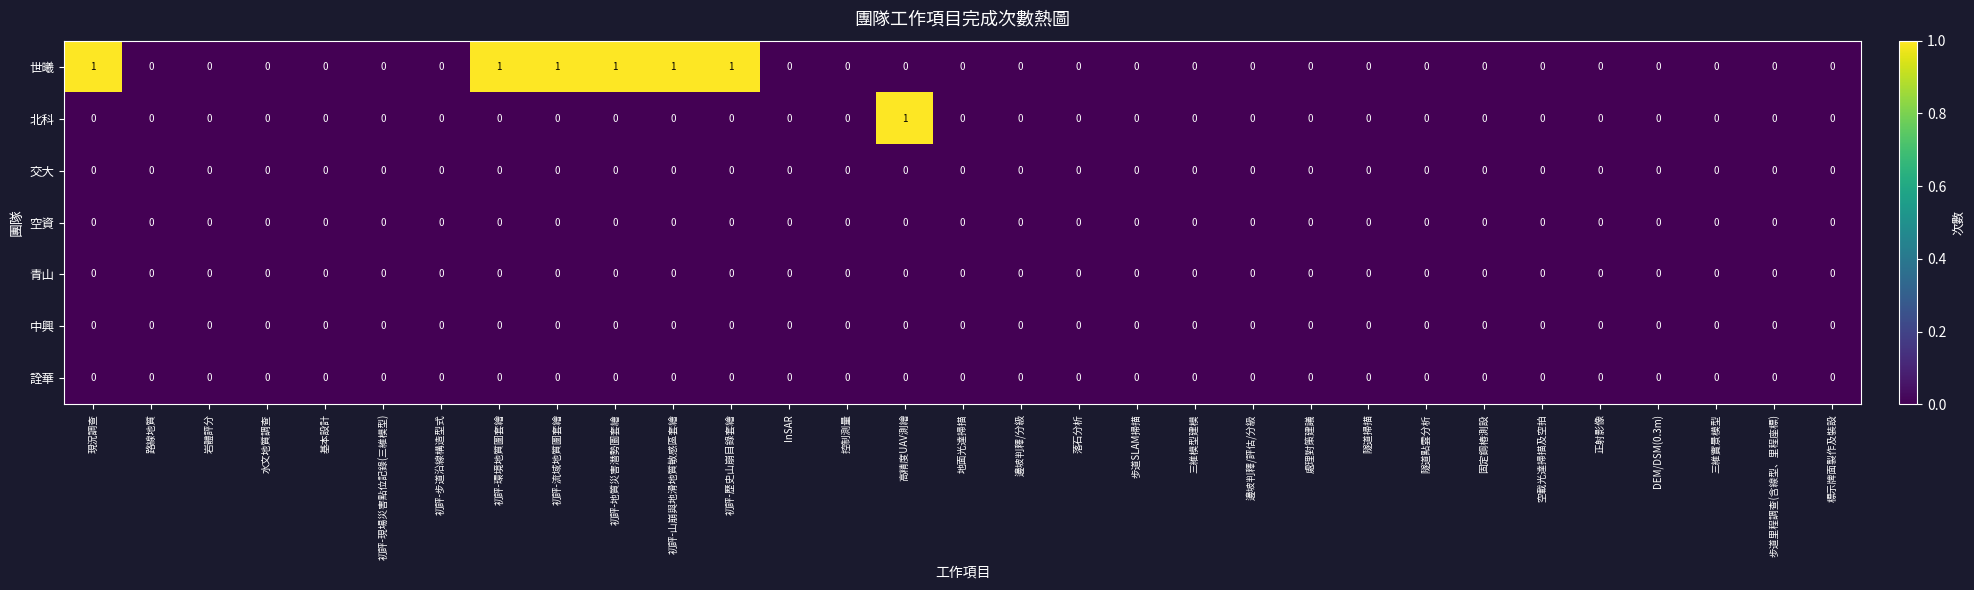

Which series has the largest total across all categories?

世曦